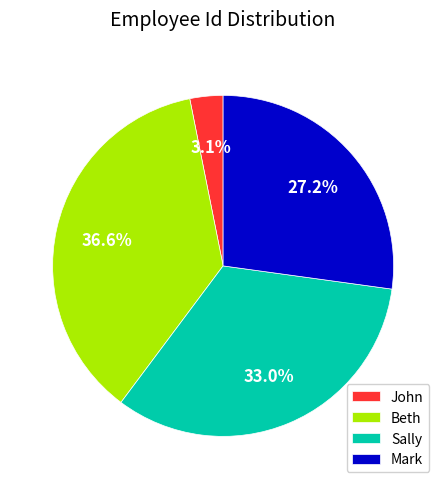

The Beth slice represents 50% of the pie. True or false?

False